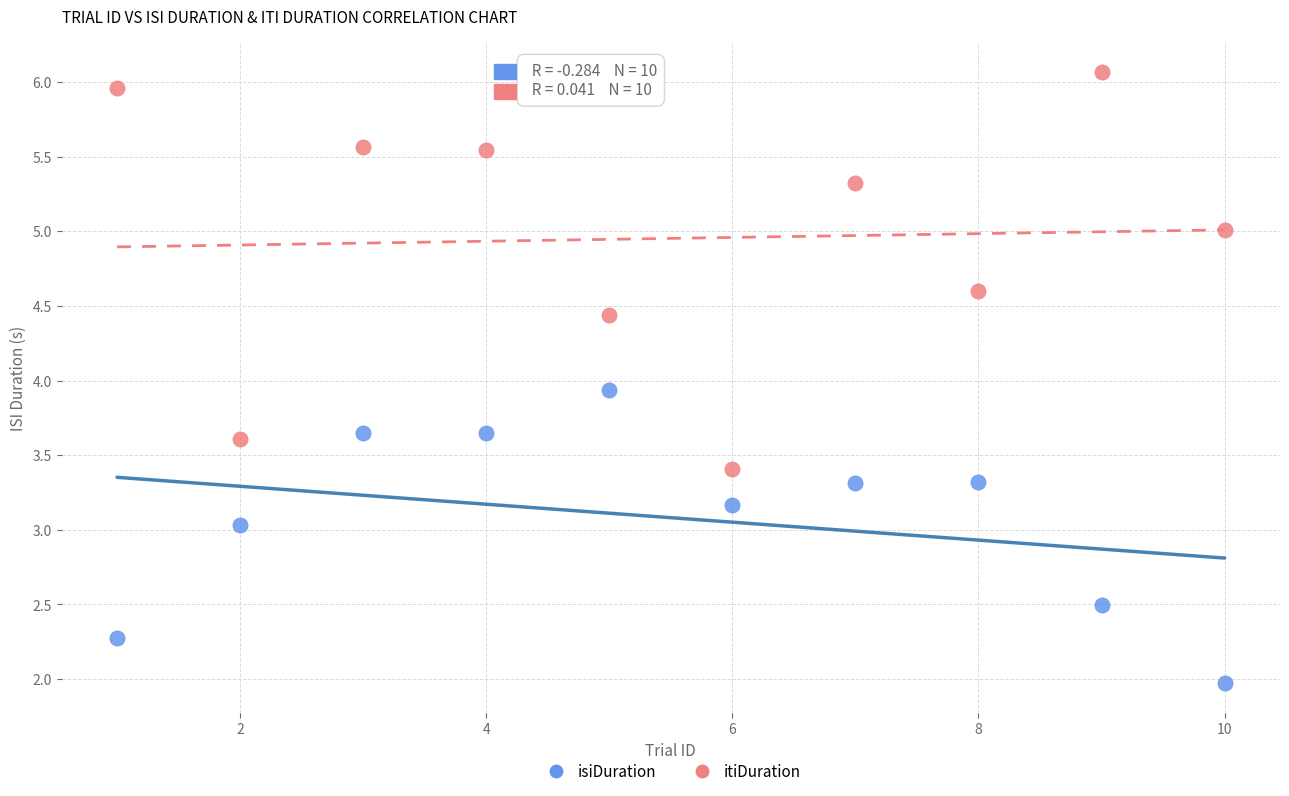

Which series has the largest Y range (max minus min)?

itiDuration